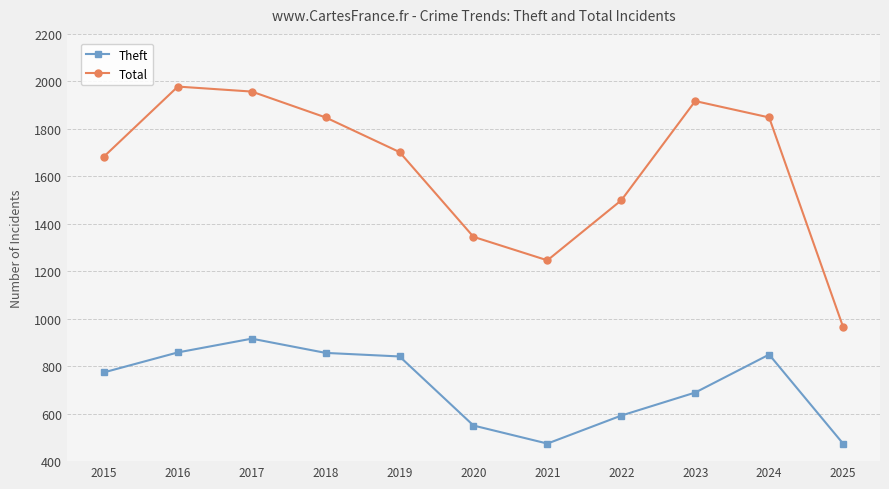

True or false: Theft and Total intersect in this chart.

False